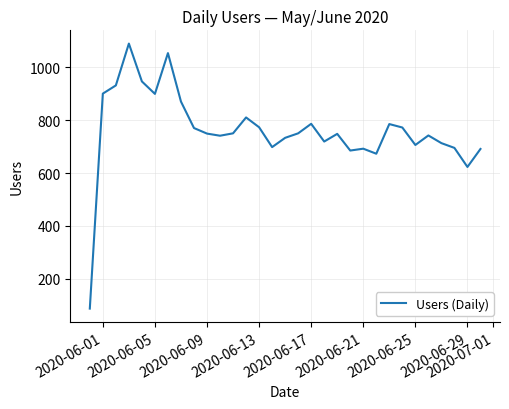

How many values are below 749?

15